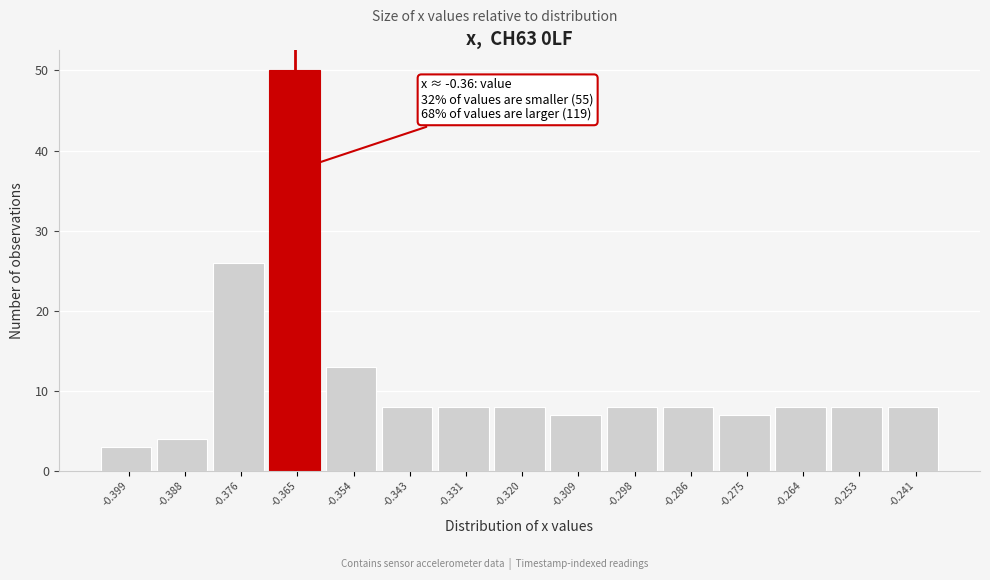

Reading left to right, list all the values displayed in this chart.

-0.399=3	-0.388=4	-0.376=26	-0.365=50	-0.354=13	-0.343=8	-0.331=8	-0.320=8	-0.309=7	-0.298=8	-0.286=8	-0.275=7	-0.264=8	-0.253=8	-0.241=8